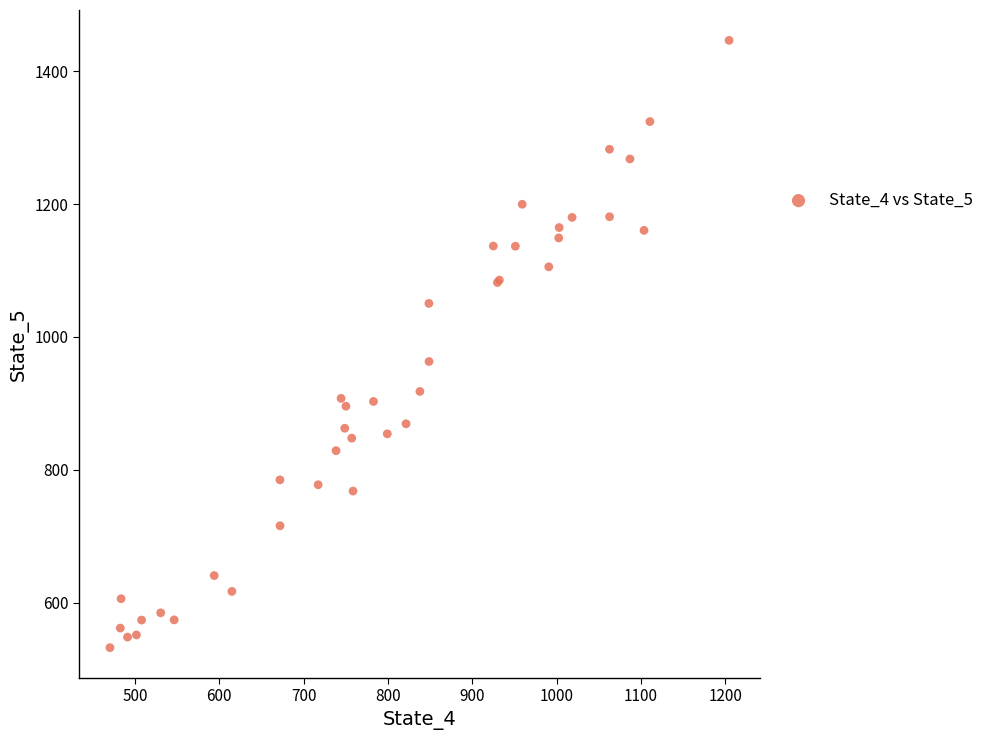

What Y value in the scatter plot is closest to 989?

963.1